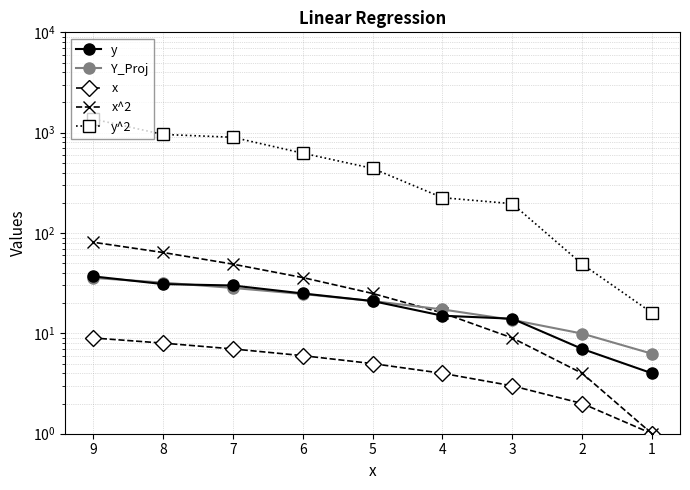

Which series ends up on top after the final intersection of x^2 and Y_Proj?

x^2